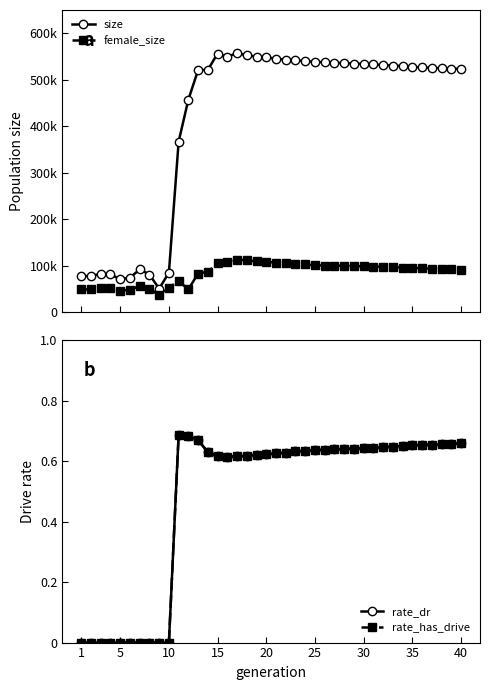

What is the sum of all rate_dr values?

19.3